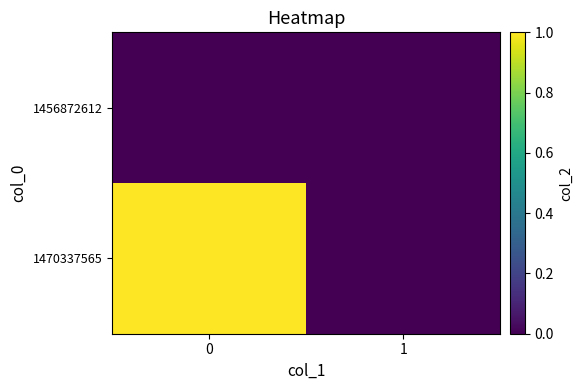

Which series changed the most between 0 and 1?

1470337565